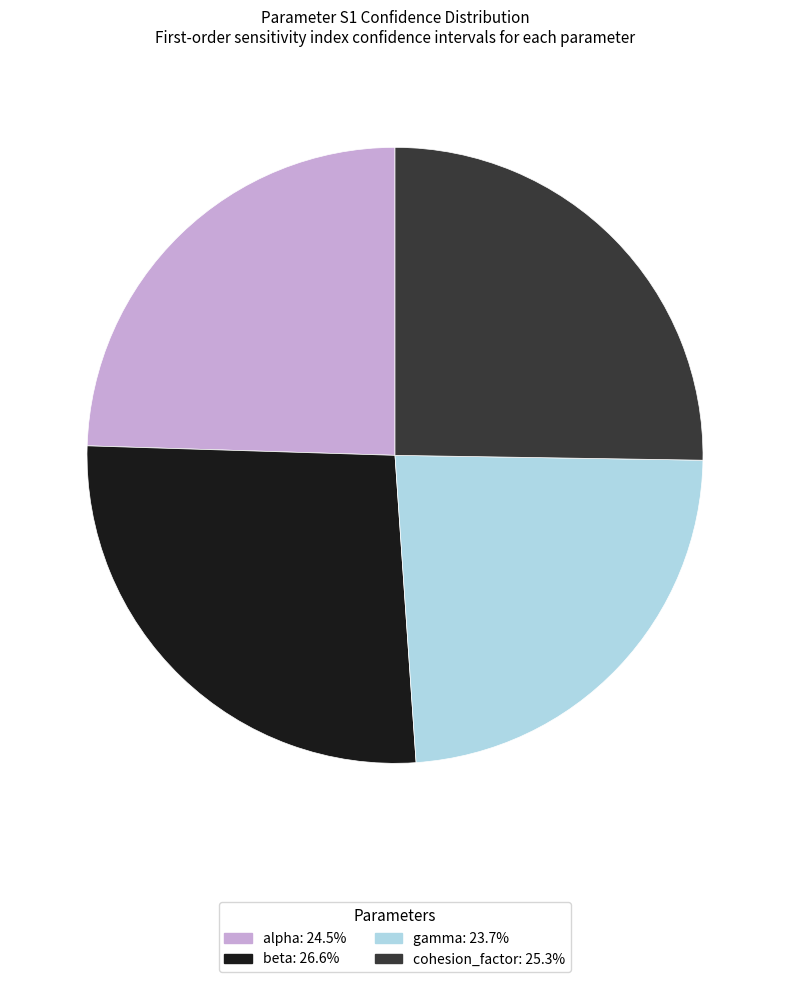

Which category has the smallest portion of the pie?

gamma